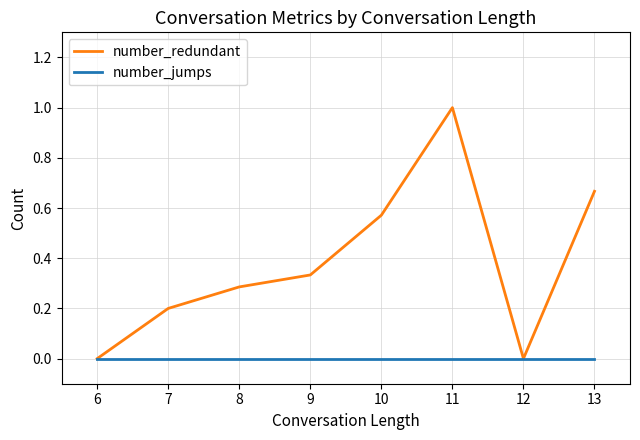

List the series in order of their overall mean, highest first.

number_redundant, number_jumps